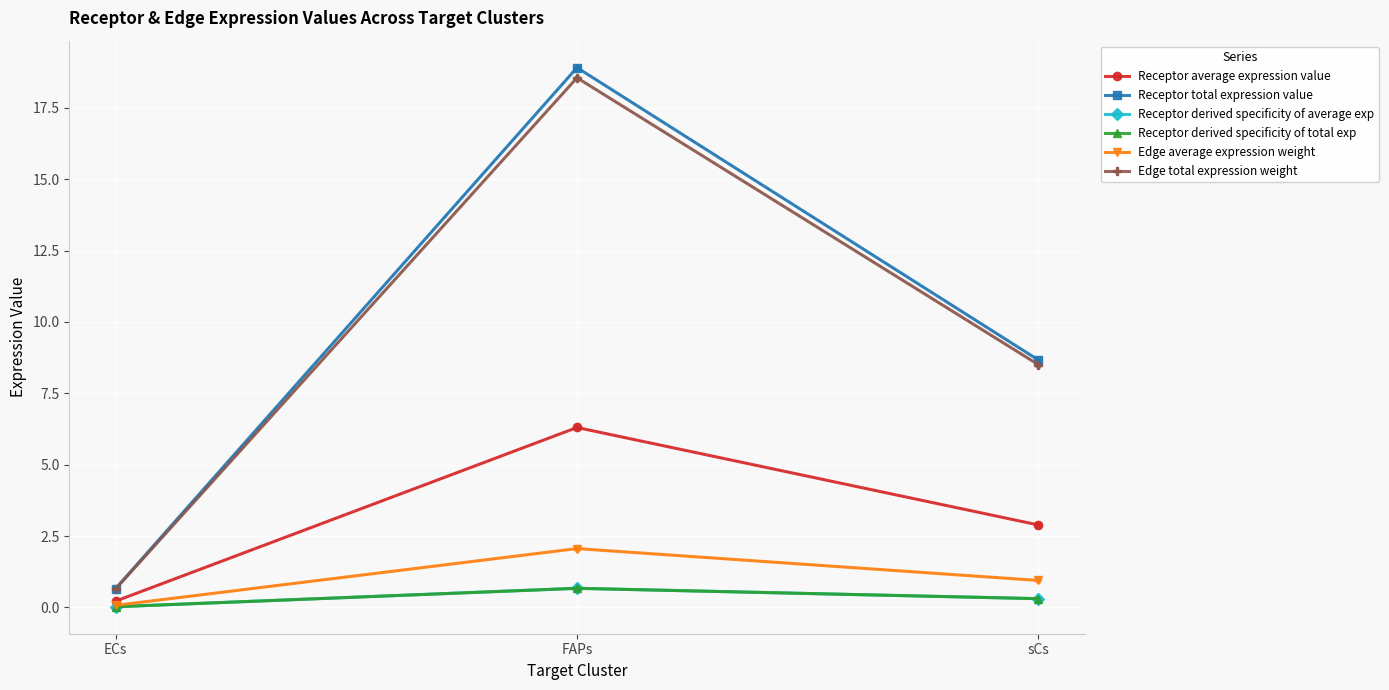

At which category is the sum across all series the highest?

FAPs